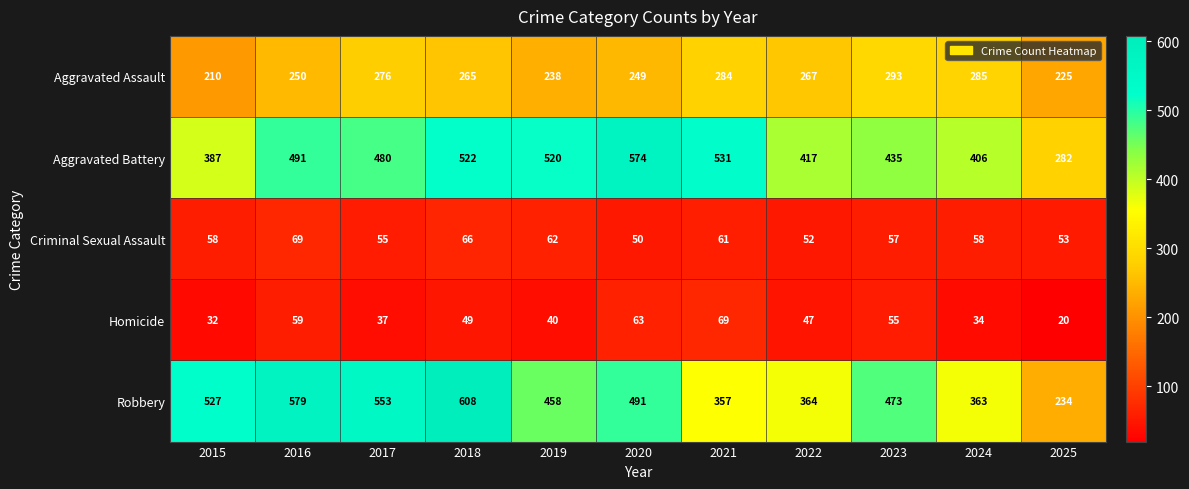

Rank the series at 2021 from highest to lowest value.

Aggravated Battery, Robbery, Aggravated Assault, Homicide, Criminal Sexual Assault